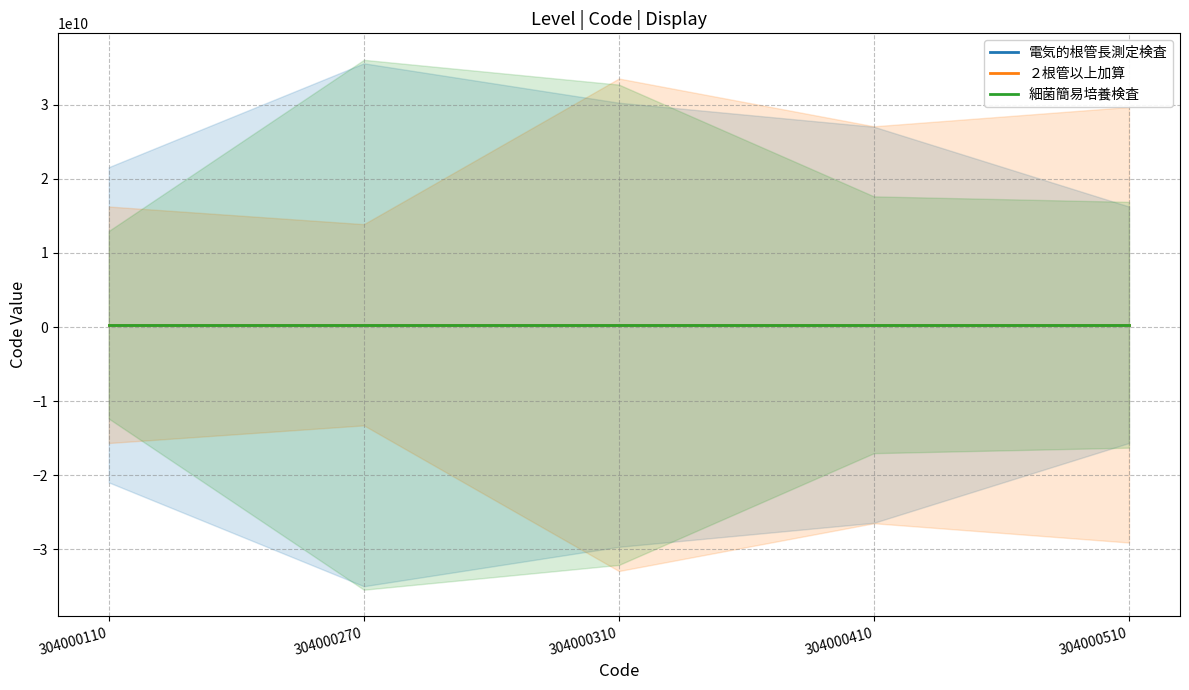

At which category is the sum across all series the highest?

304000310